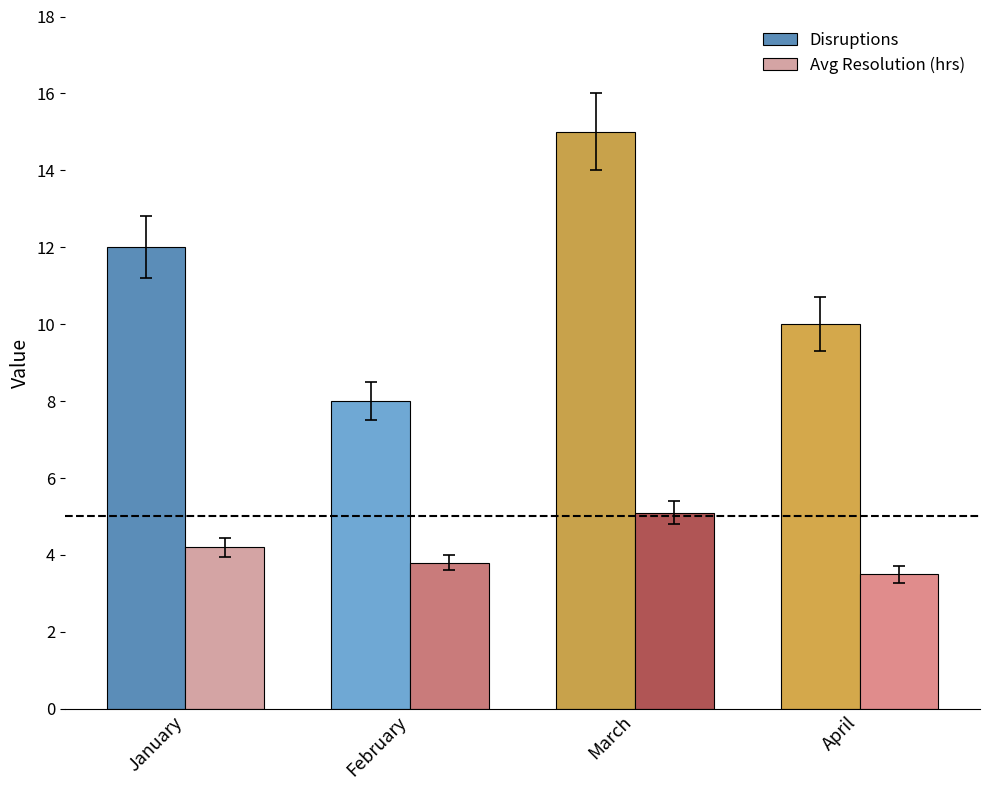

What is the maximum value for Disruptions?

15.0